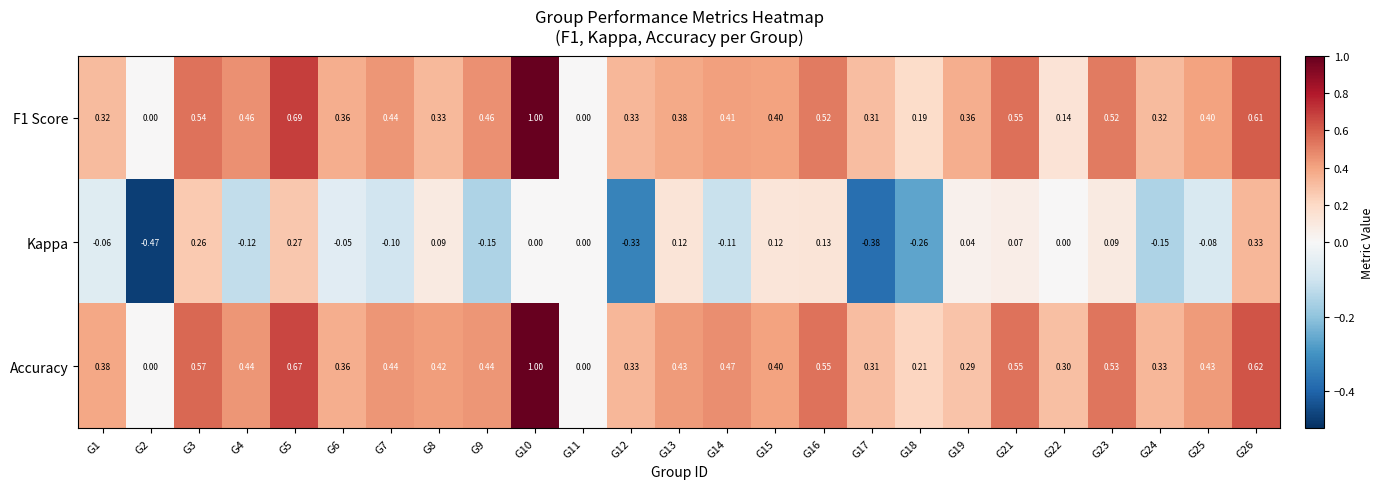

Between G5 and G18, which series saw the biggest shift?

Kappa